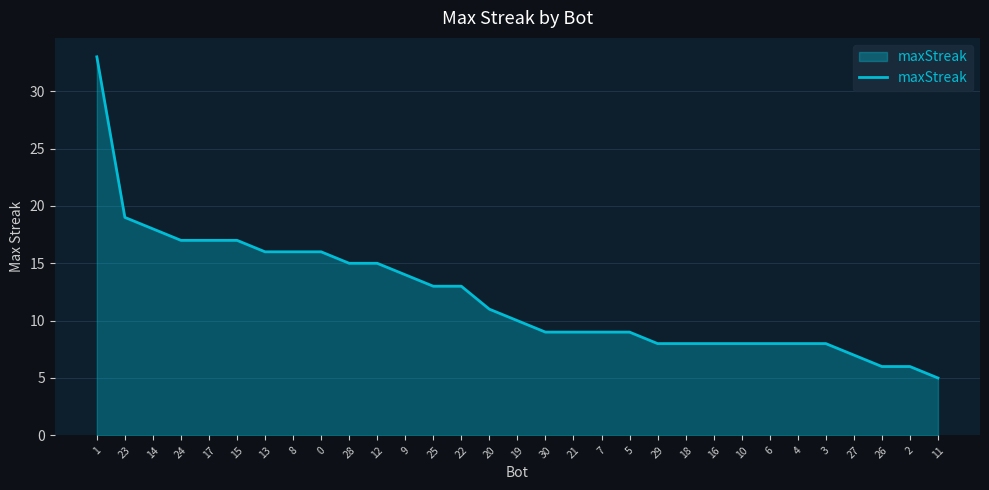

How many lines are shown in the chart?

1